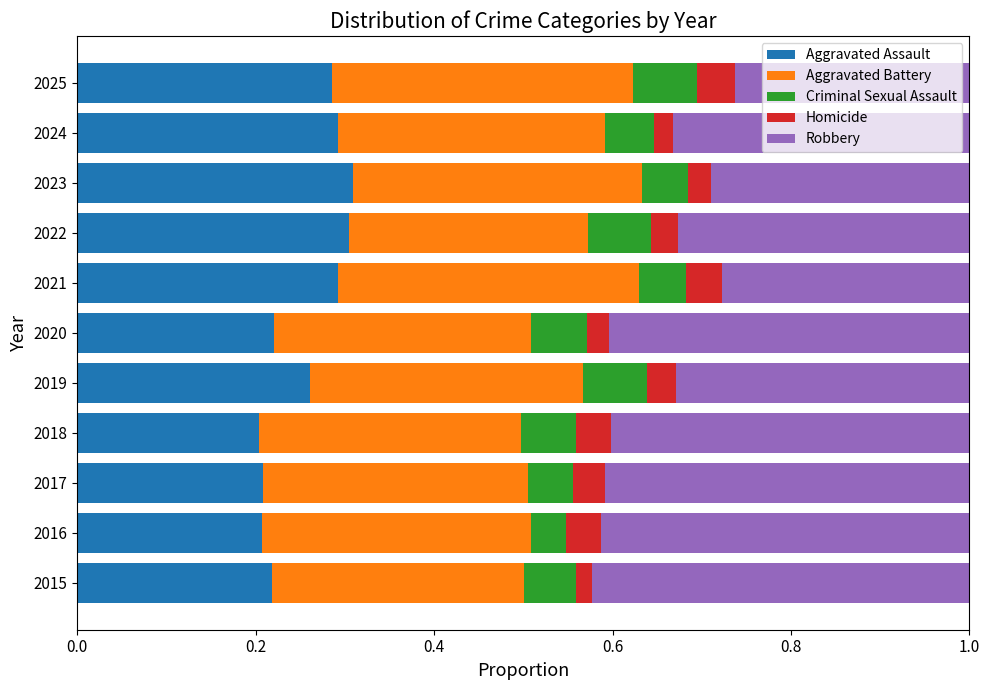

The Aggravated Assault series shows 0.3 at 2017. True or false?

False